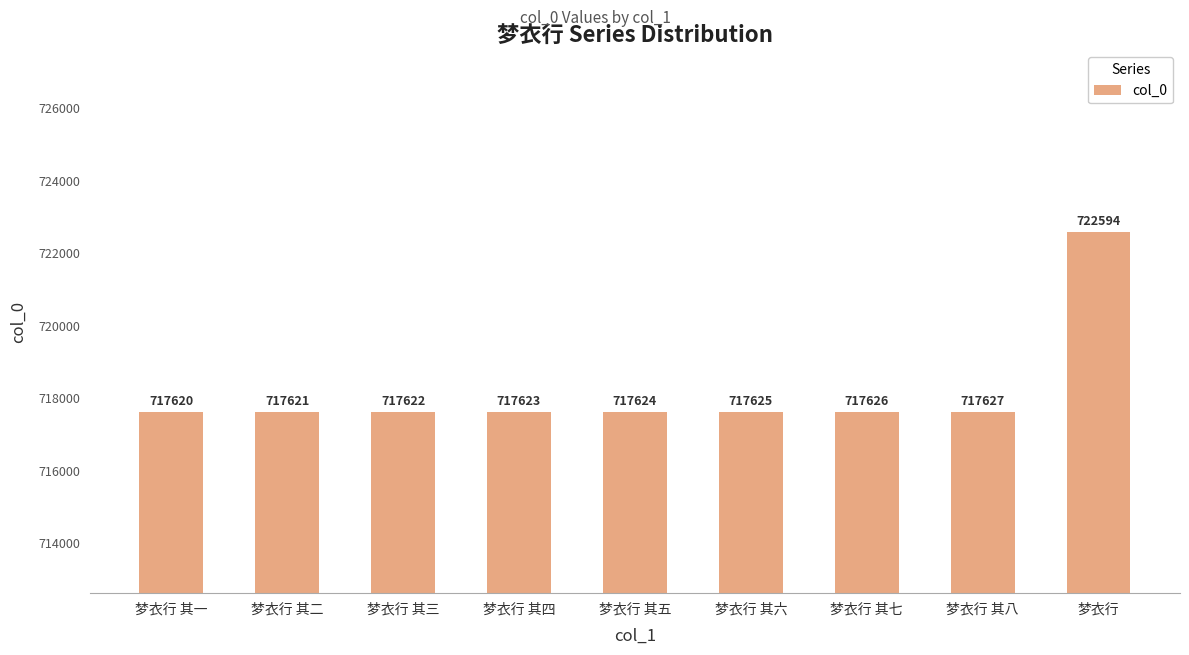

Reading left to right, extract all data points from this chart.

717620	717621	717622	717623	717624	717625	717626	717627	722594